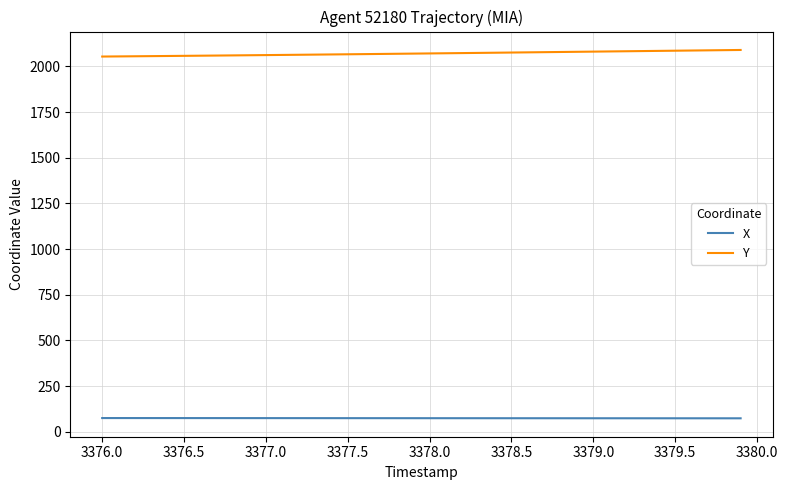

True or false: X and Y intersect in this chart.

False